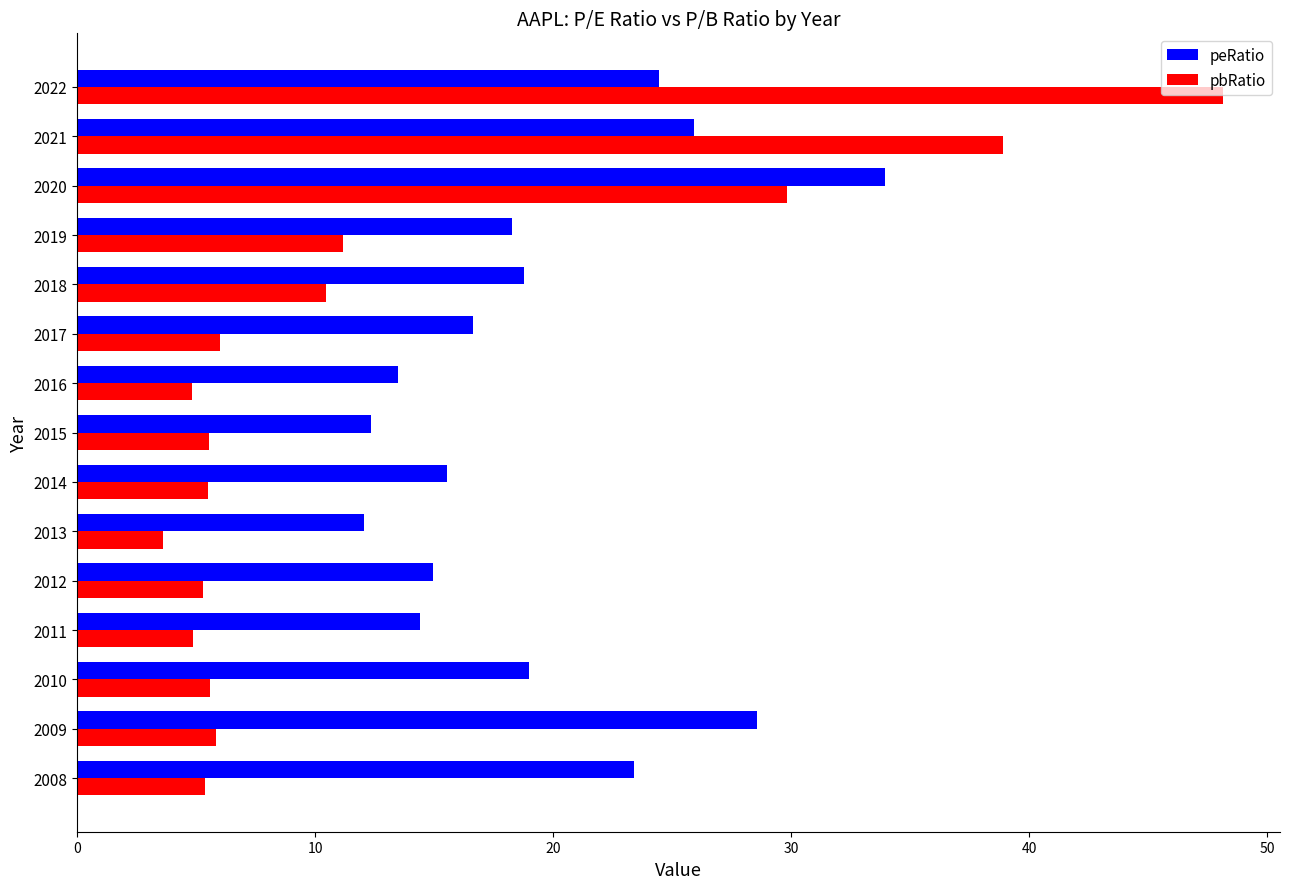

At which label is pbRatio closest to 25?

2020